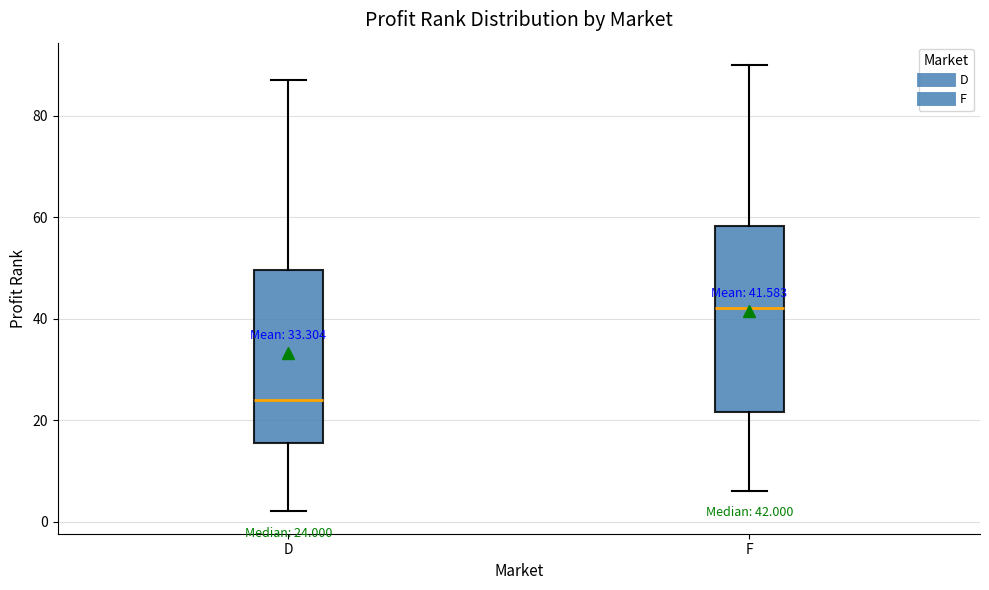

Which box has the lowest median line?

D